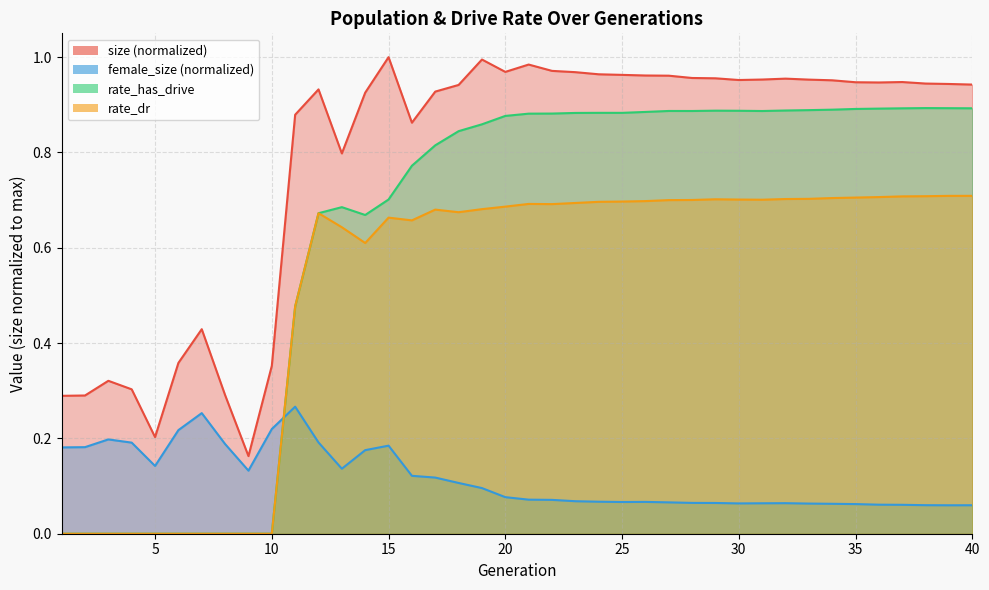

What is the sum of all female_size values?

4.7